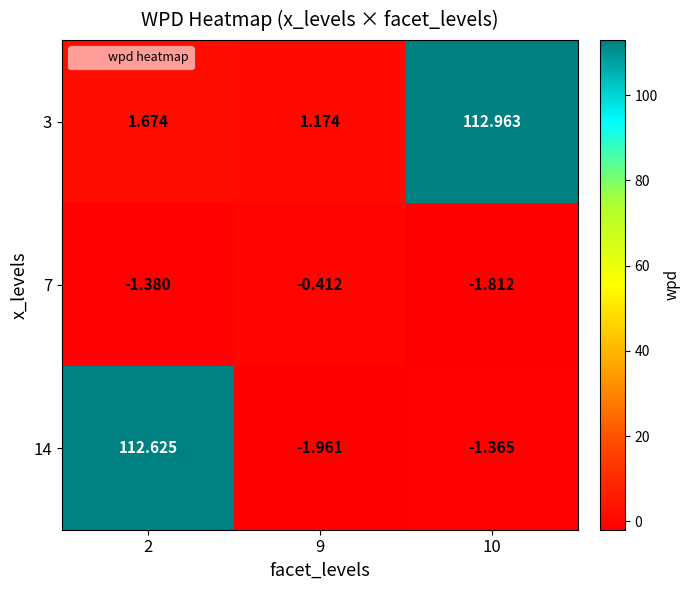

Is the value of 3 at 2 greater than the value of 7 at 10?

Yes